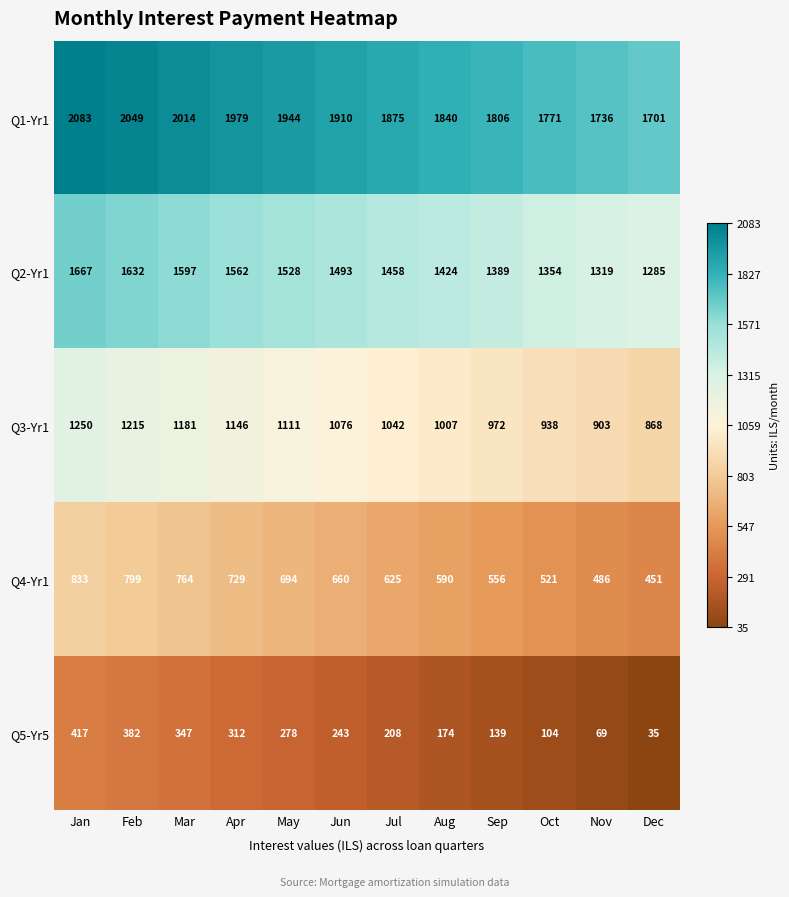

Which category has the highest value across all series?

Jan